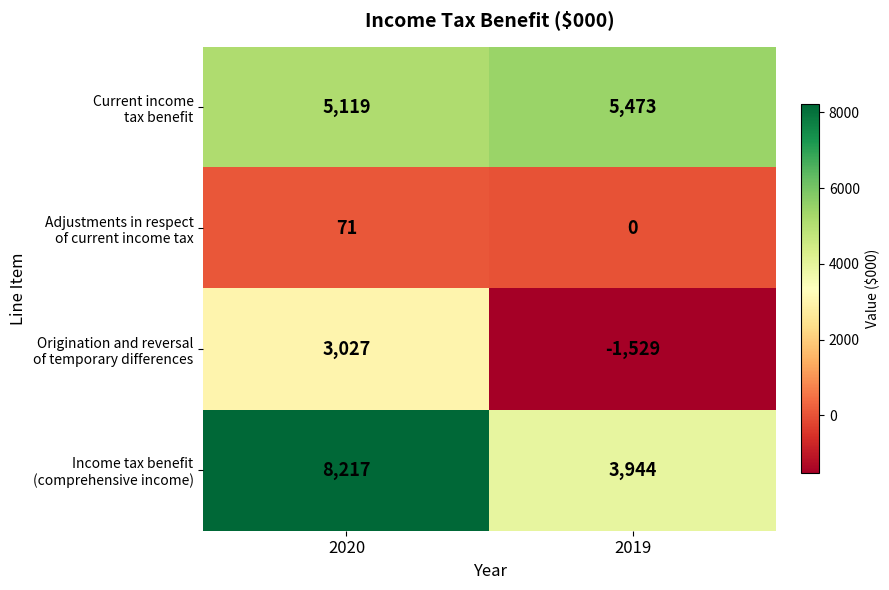

Which label corresponds to the smallest value in the chart?

2019